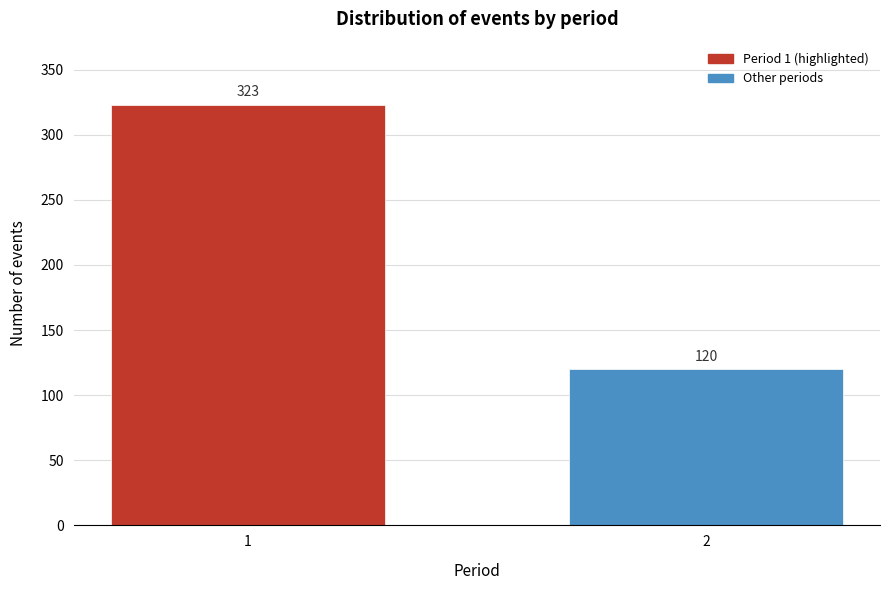

Reading right to left, what are all the values shown in this chart?

2=120	1=323